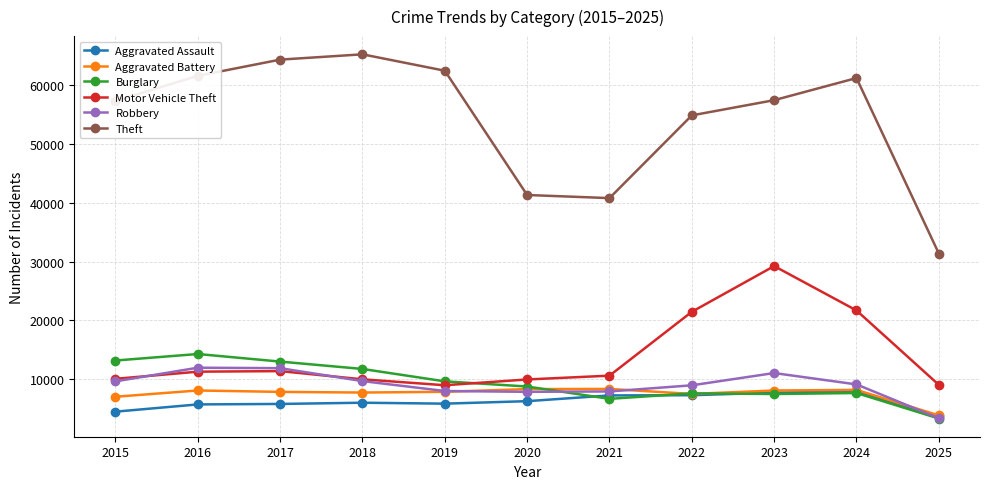

What is the difference between the second highest and minimum values in the Burglary series?

9870